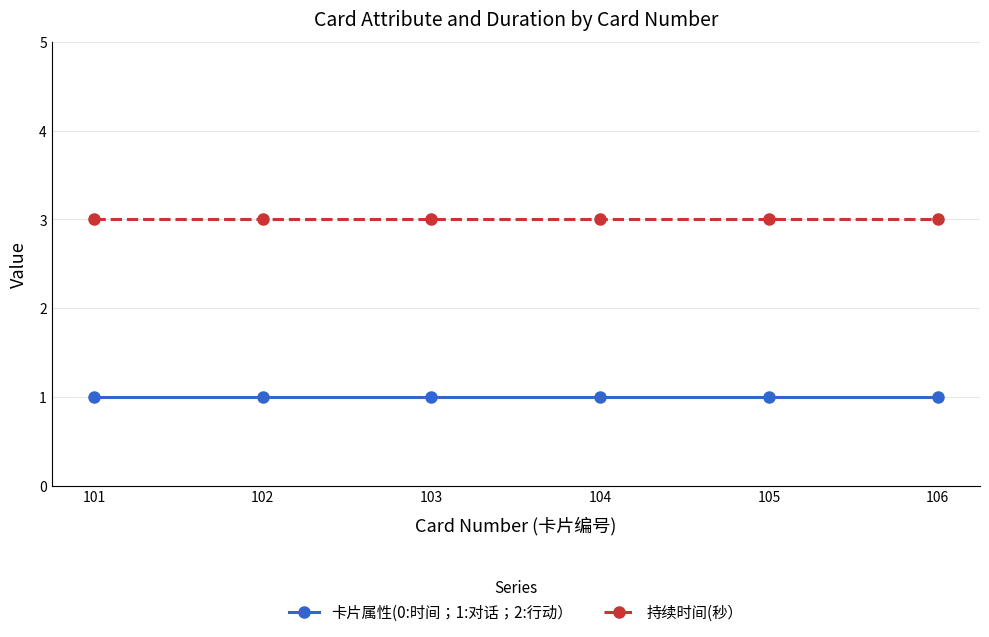

What is the total value across all series at 102?

4